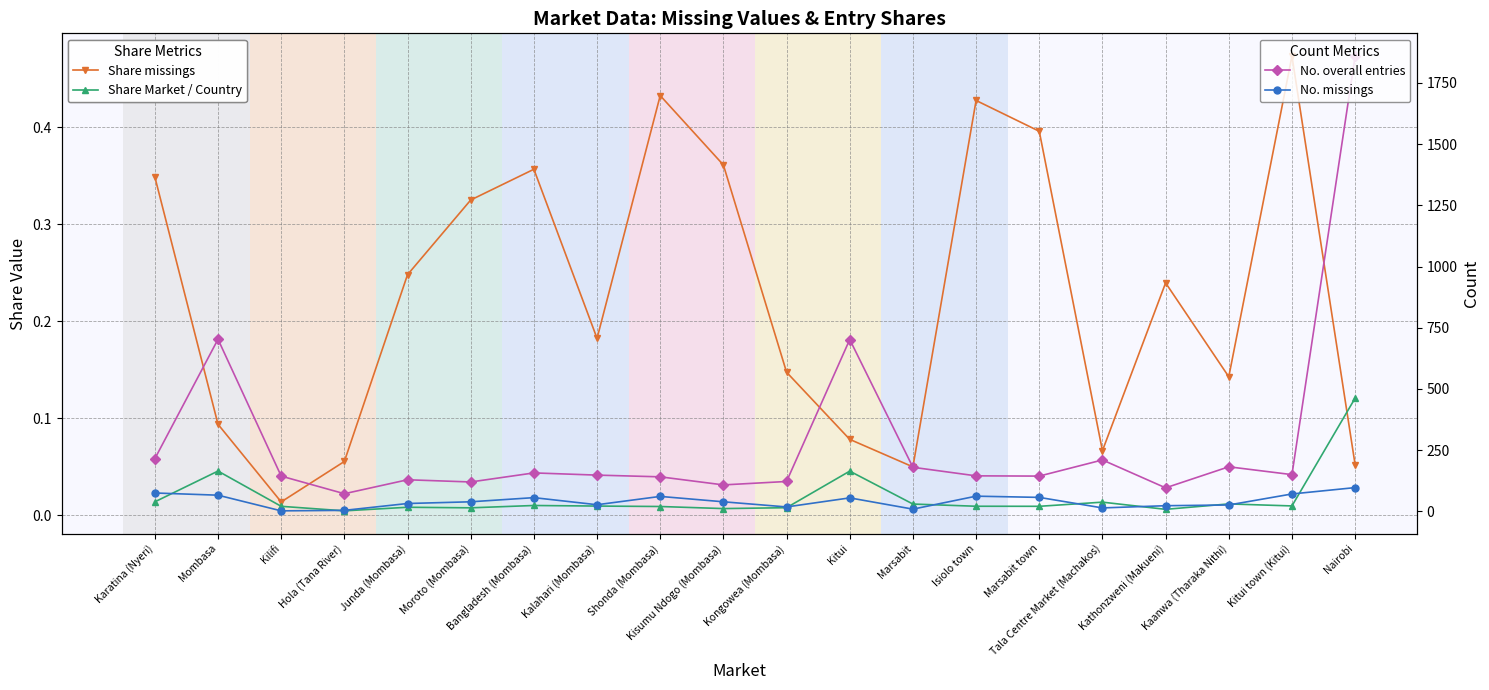

How many series are shown in this chart?

4